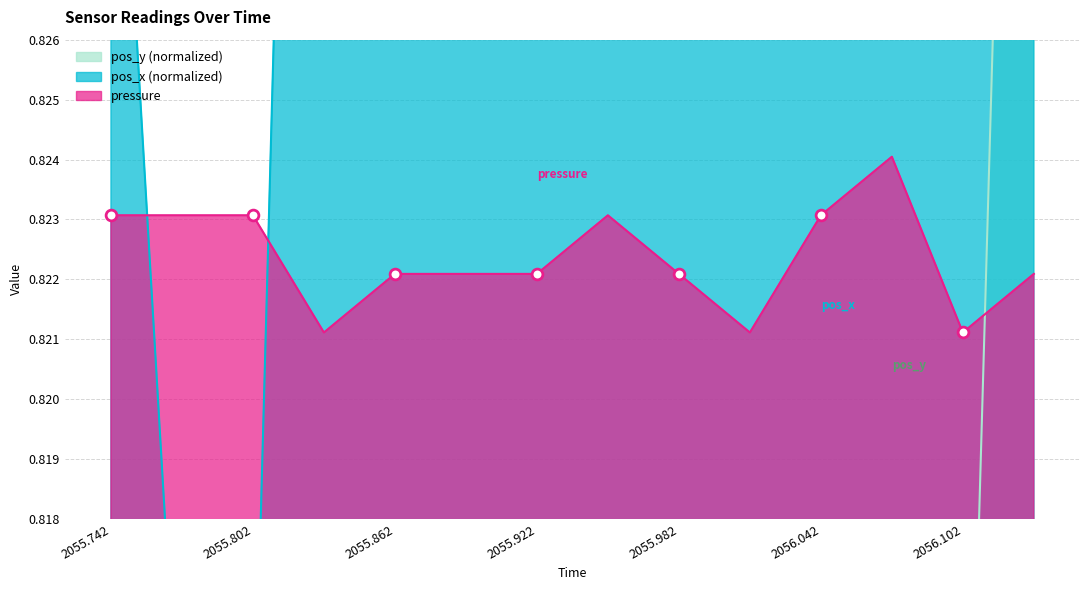

Which series has the widest spread of Y values?

pos_x